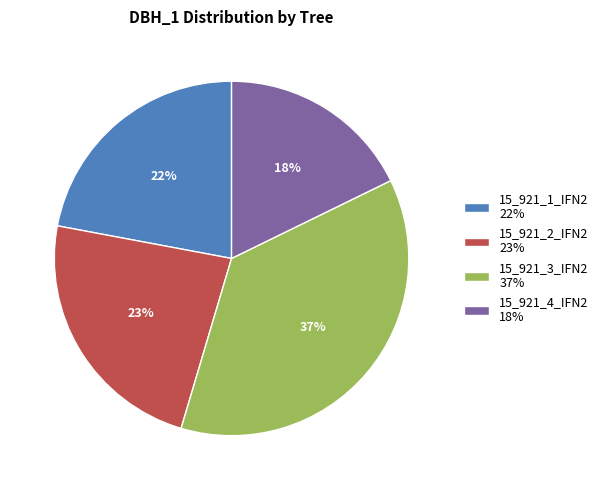

Rank the categories by value from lowest to highest.

15_921_4_IFN2, 15_921_1_IFN2, 15_921_2_IFN2, 15_921_3_IFN2